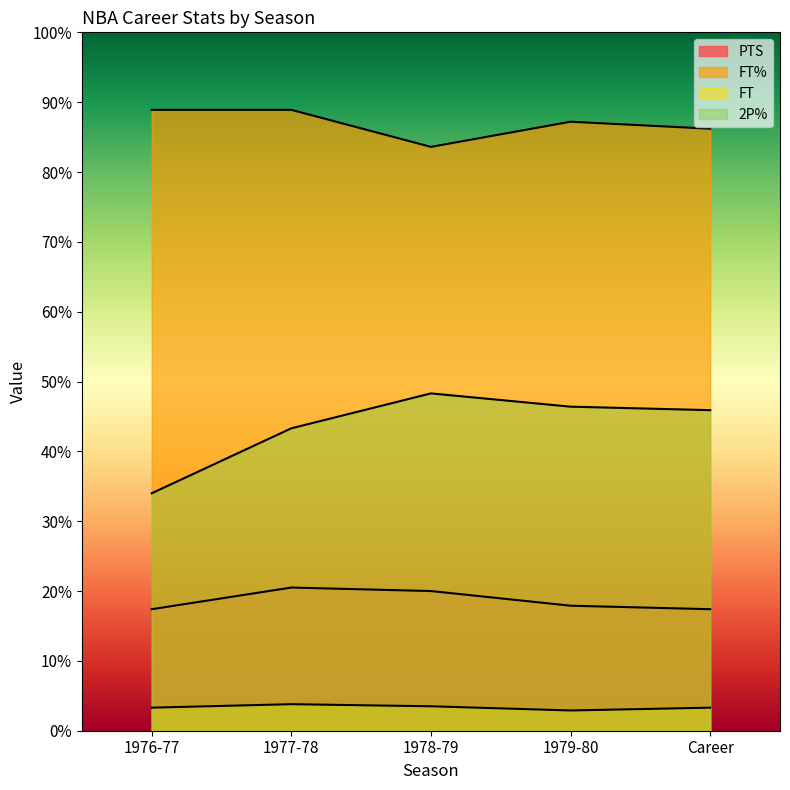

What is the smallest value displayed?

2.9